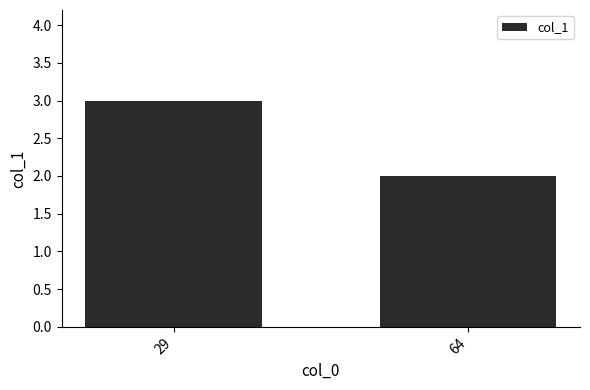

The chart shows a value of 3 at 29. True or false?

True